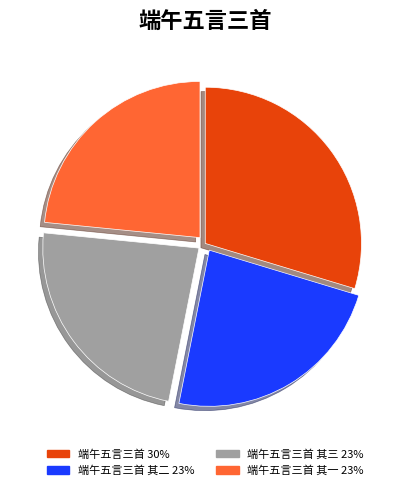

Is there any slice that represents more than half of the pie?

No